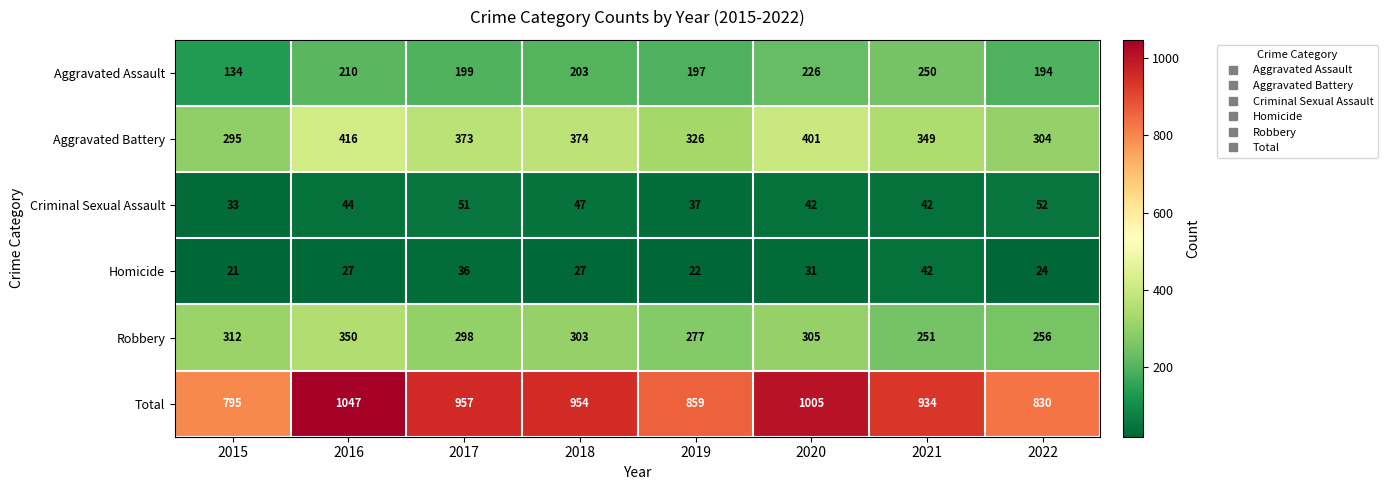

What is the smallest value displayed?

21